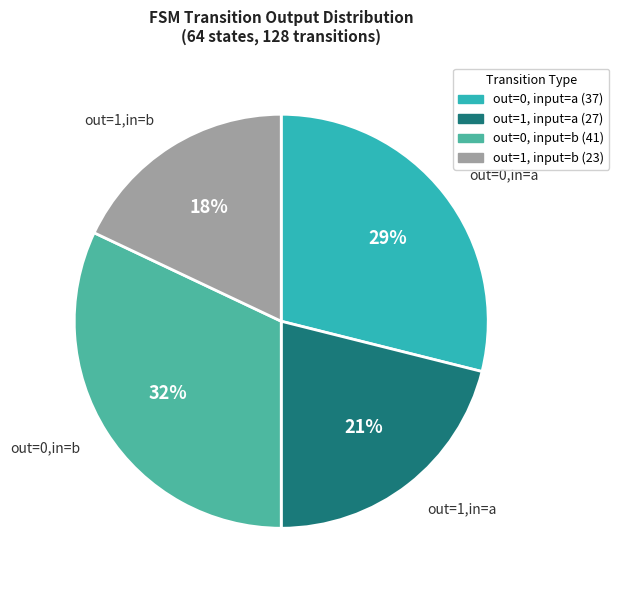

Is there any slice that represents more than half of the pie?

No